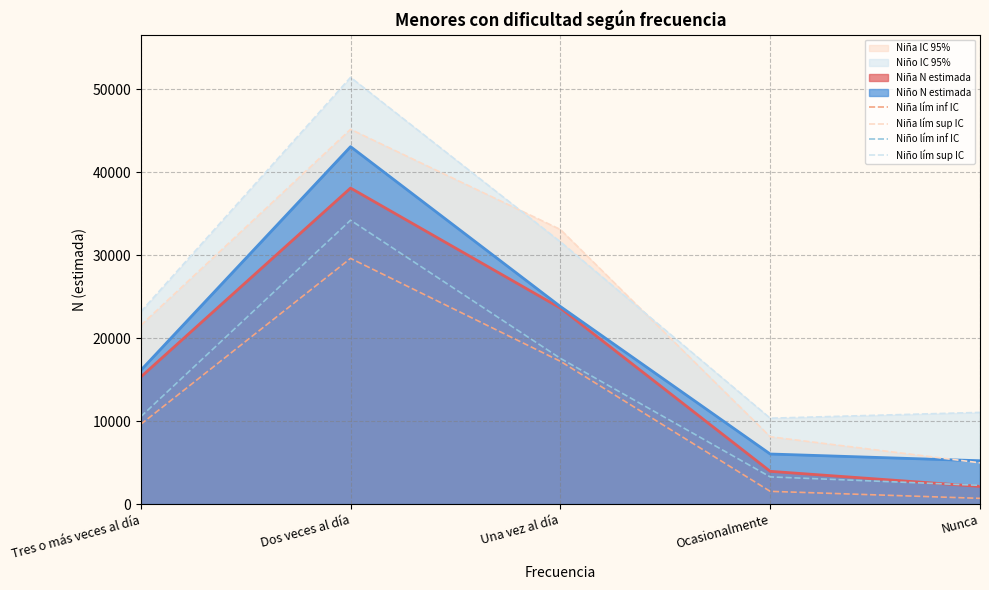

What is the sum of the Niño lím inf IC values at Tres o más veces al día and Nunca?

12785